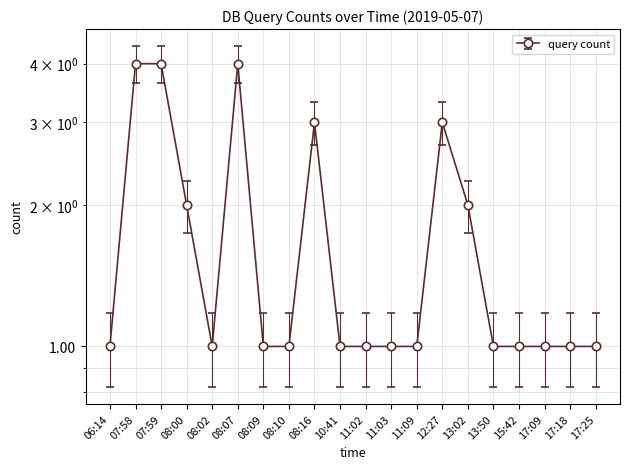

What is the difference between the maximum and minimum values?

3